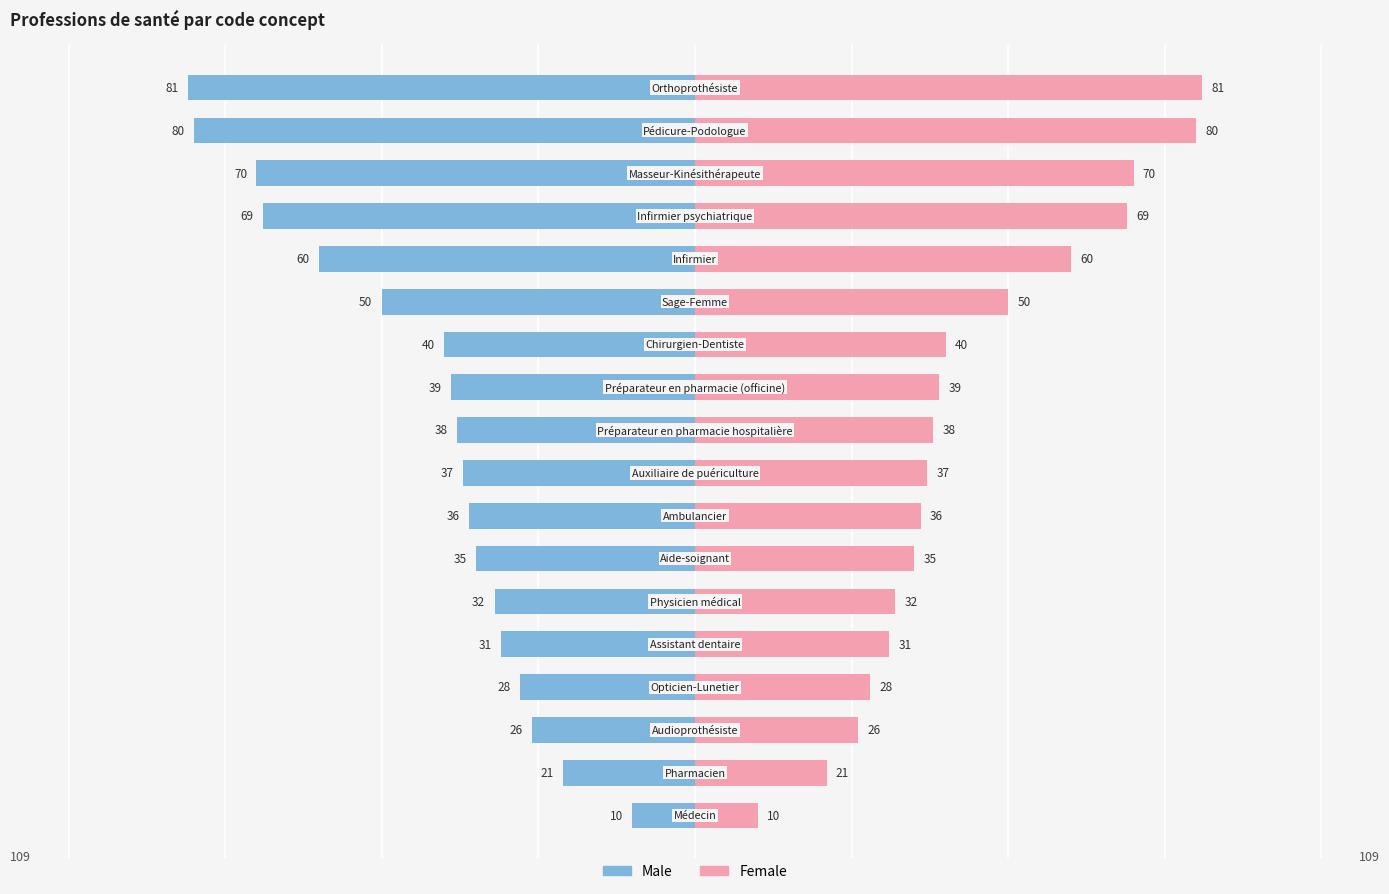

At 0, list the series in order from smallest to largest.

Male, Female